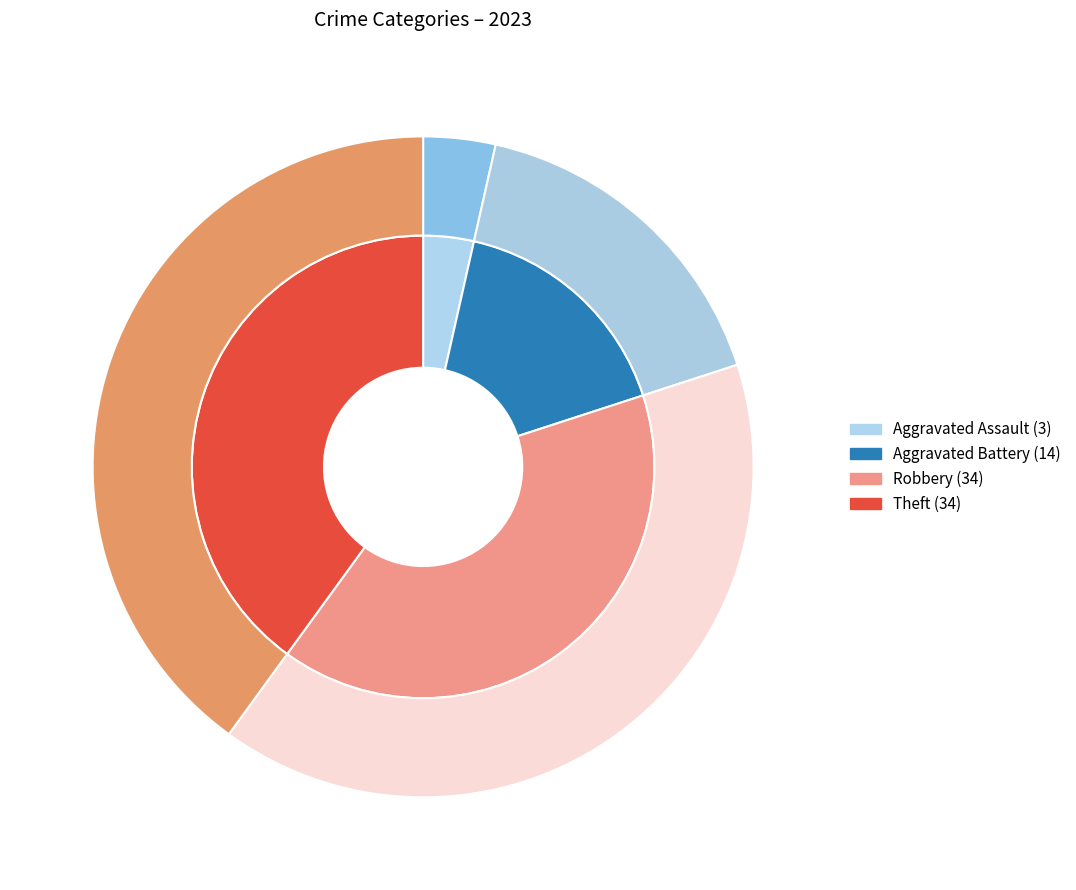

To the nearest percent, what portion does Theft represent?

40%